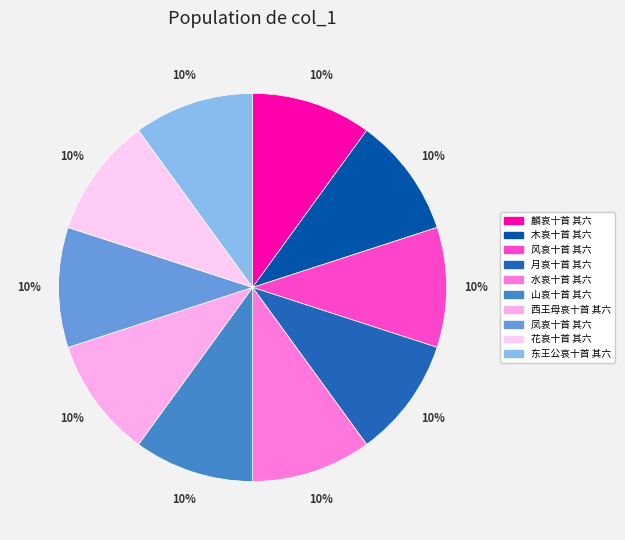

Which slice is the largest?

西王母哀十首 其六